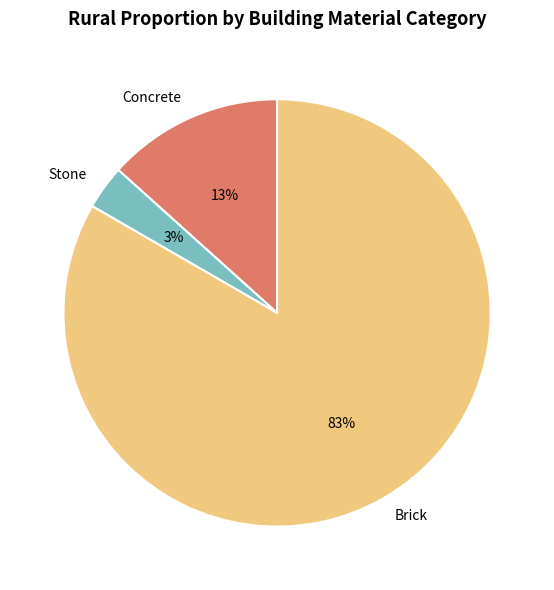

Is the sum of Concrete and Stone greater than half?

No